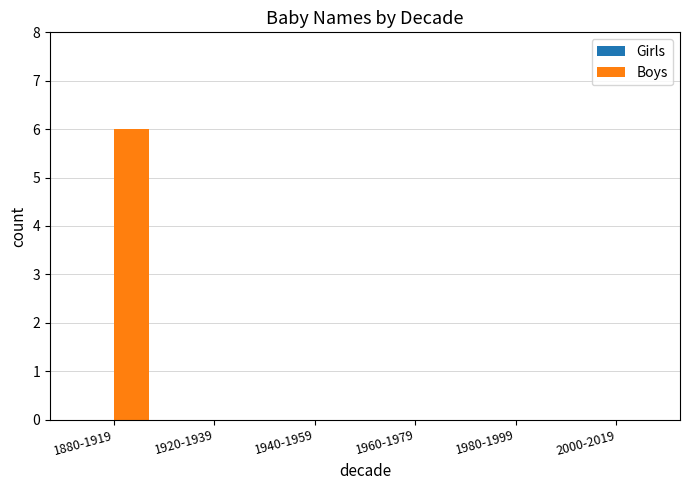

The value at 1960-1979 is 4. True or false?

False